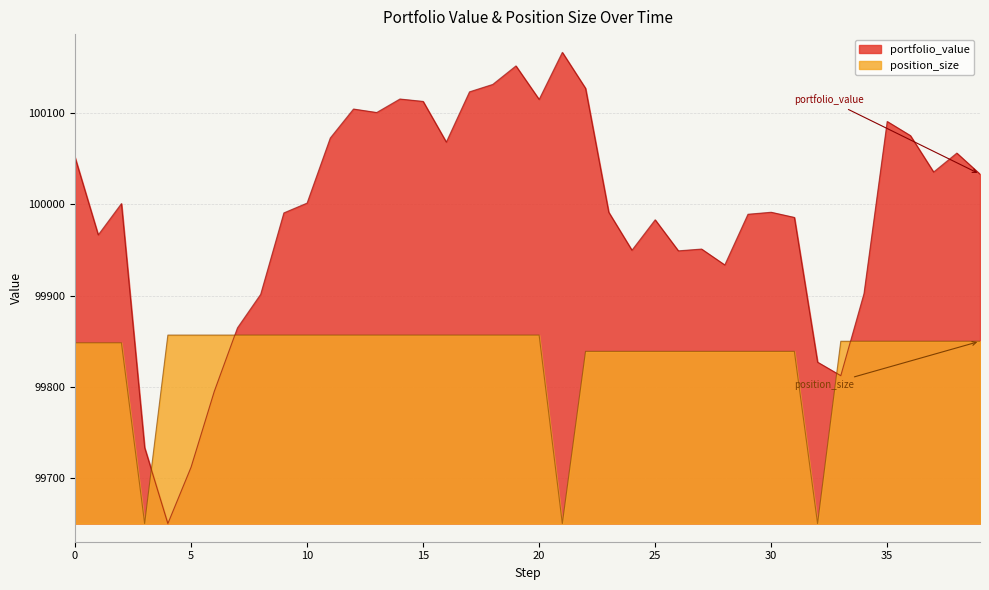

True or false: position_size and portfolio_value cross at least once.

True